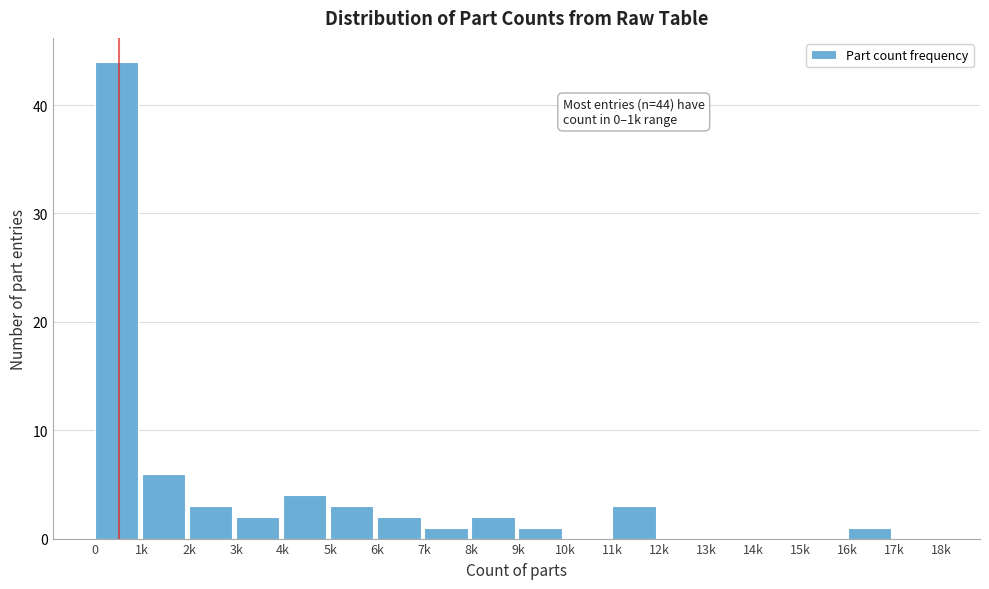

Reading right to left, list all the values displayed in this chart.

17k=0	16k=1	15k=0	14k=0	13k=0	12k=0	11k=3	10k=0	9k=1	8k=2	7k=1	6k=2	5k=3	4k=4	3k=2	2k=3	1k=6	0=44